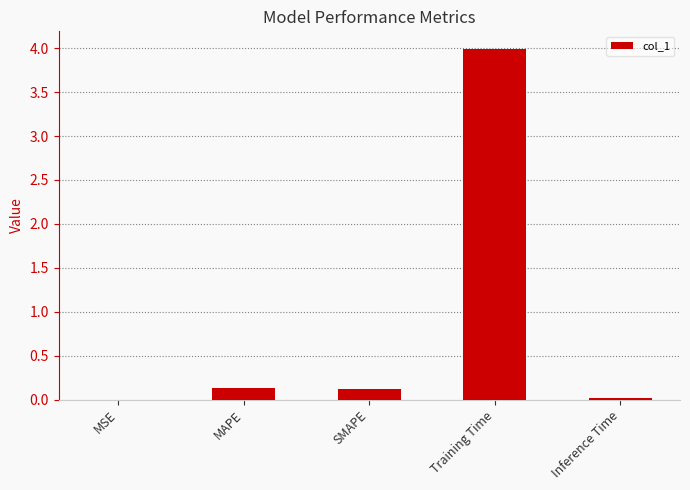

At which category does the chart reach its peak across all series?

Training Time